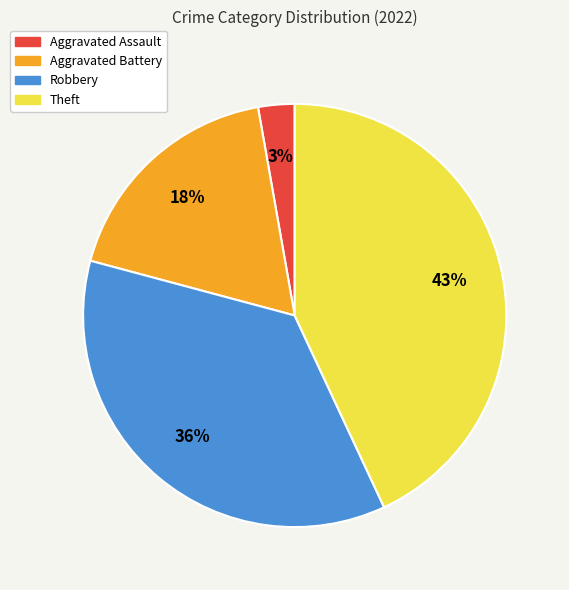

Which has a higher value, Aggravated Assault or Robbery?

Robbery